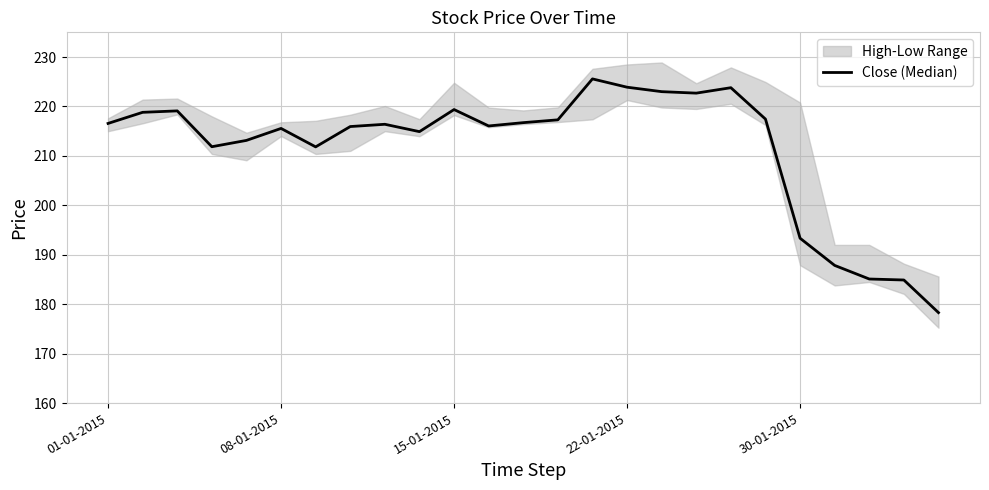

What is the smallest value displayed?

178.3